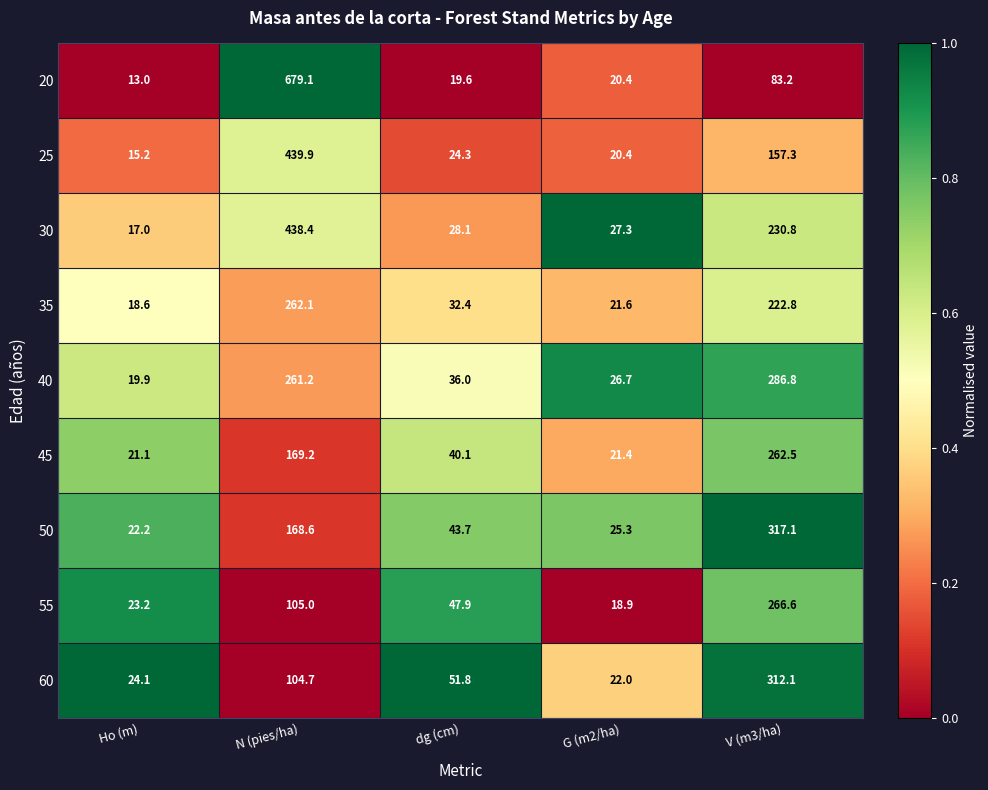

At which category is the sum across all series the highest?

N (pies/ha)